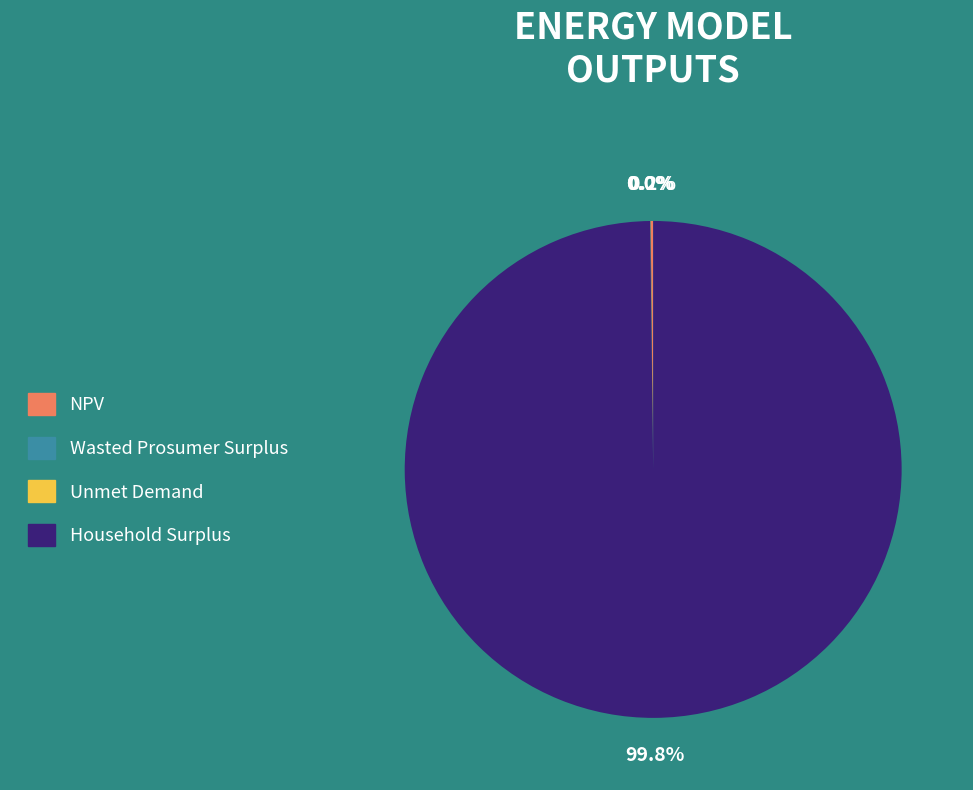

Which slice represents more than half of the pie?

Household Surplus